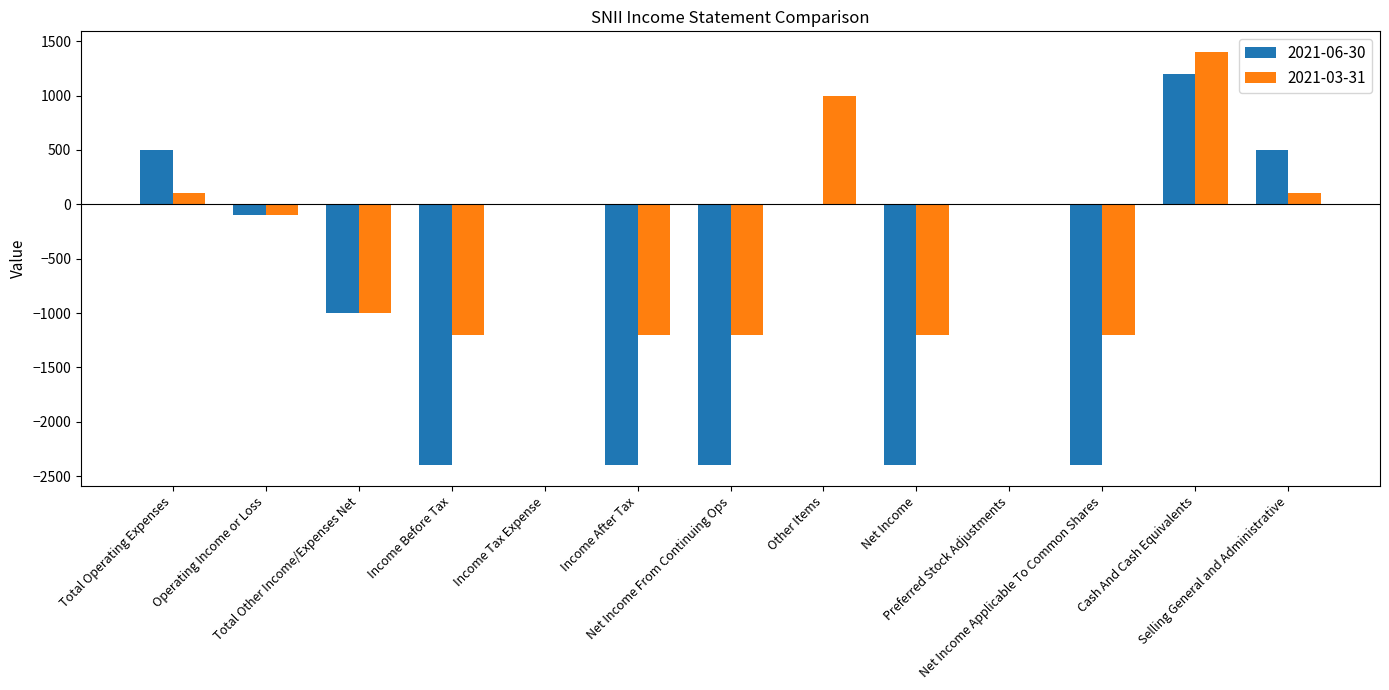

Reading left to right, extract all data points from this chart.

2021-06-30: 500	-100	-1000	-2400	0	-2400	-2400	0	-2400	0	-2400	1200	500
2021-03-31: 100	-100	-1000	-1200	0	-1200	-1200	1000	-1200	0	-1200	1400	100